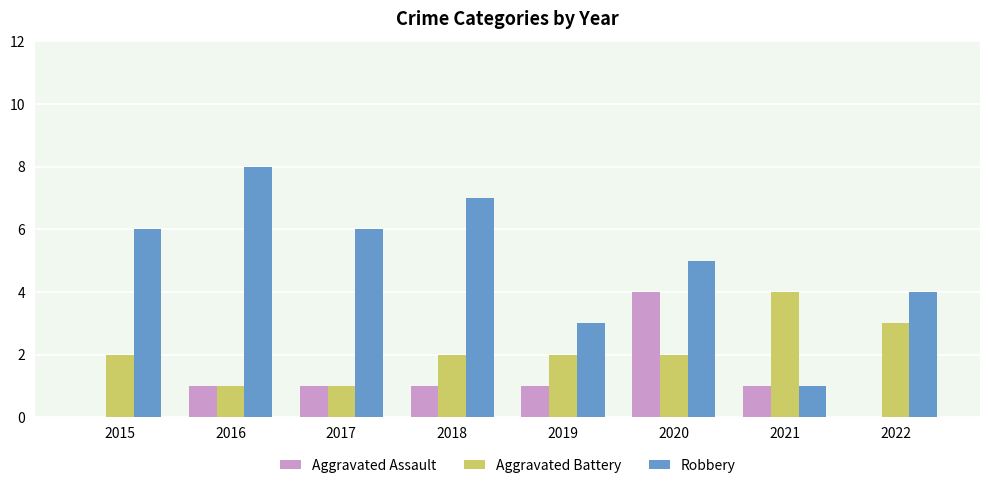

At which label is Robbery closest to 4?

2022